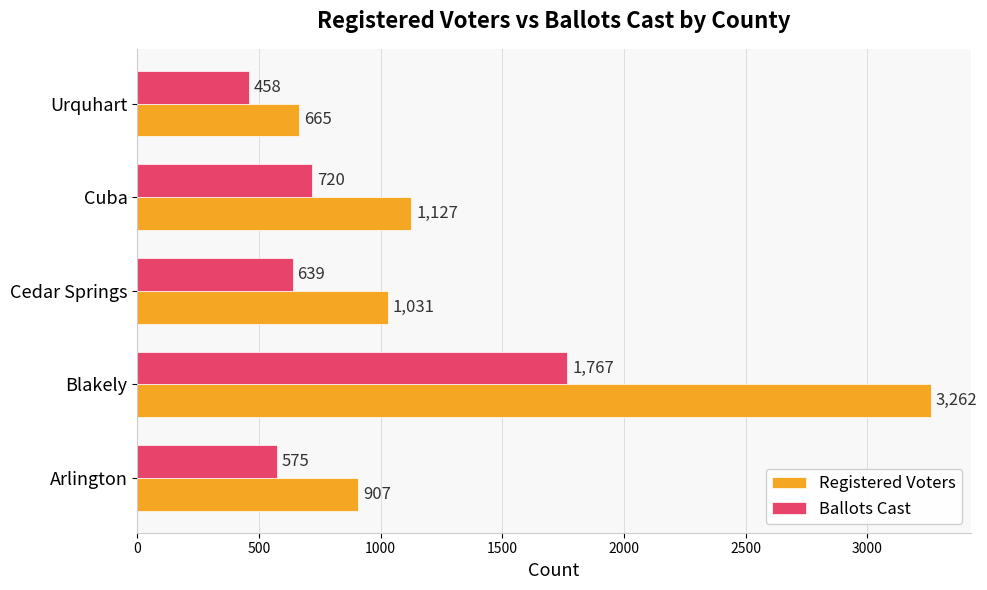

At which category does the chart reach its minimum across all series?

Urquhart